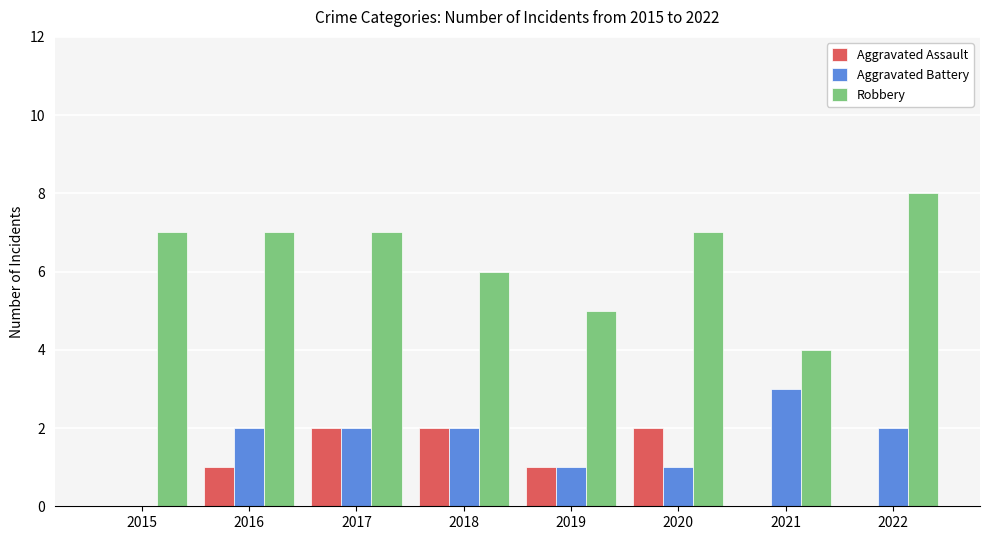

How many Aggravated Assault values are between 0 and 2?

8